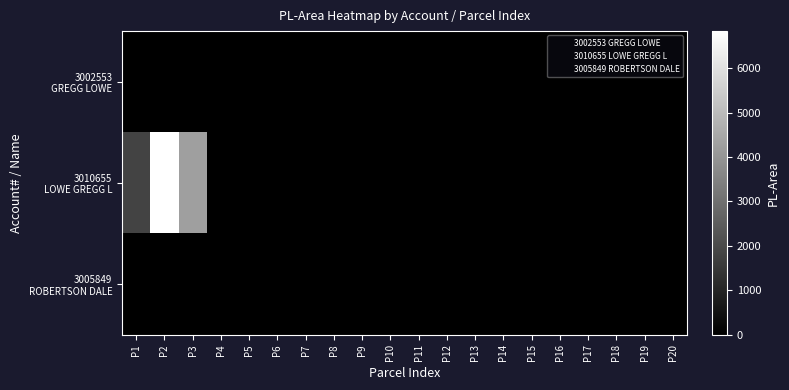

What is the maximum value shown in the chart?

6834